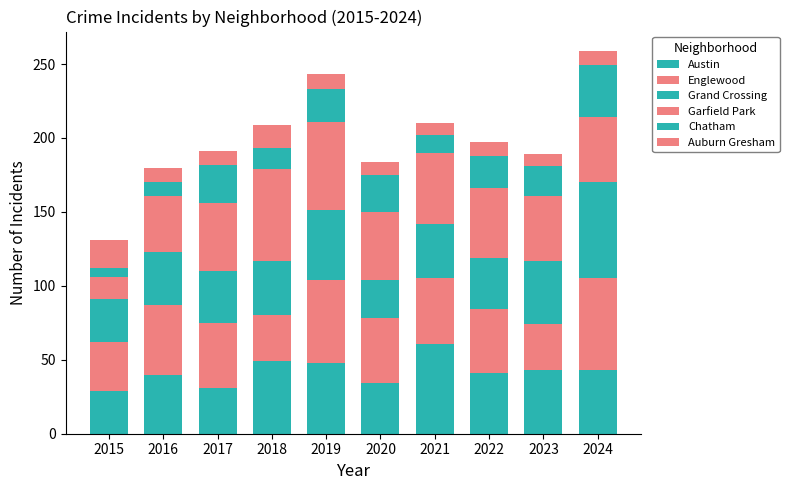

Does the chart contain stacked bars?

Yes